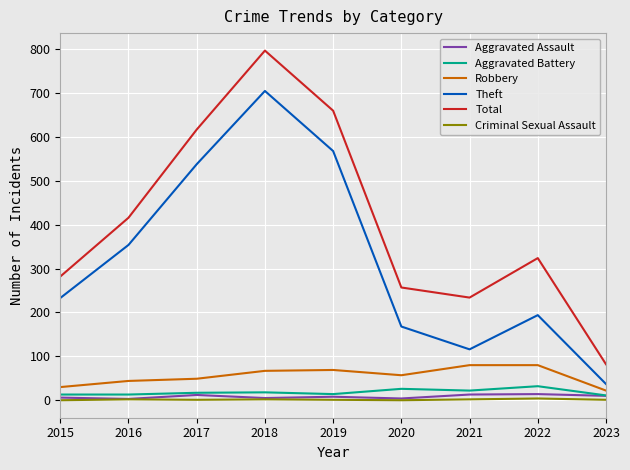

List the labels in order of Total value, largest first.

2018, 2019, 2017, 2016, 2022, 2015, 2020, 2021, 2023